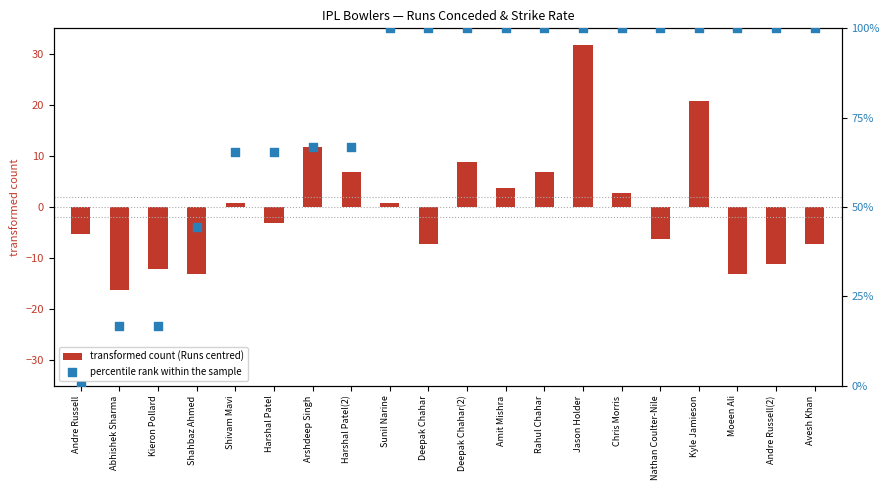

What are all the series names shown in the legend?

transformed count (Runs centred), percentile rank within the sample